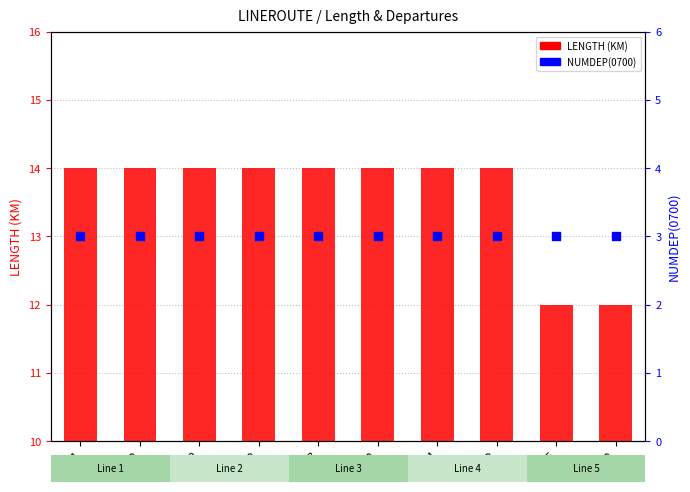

Which series reaches the minimum Y coordinate?

LENGTH (KM)